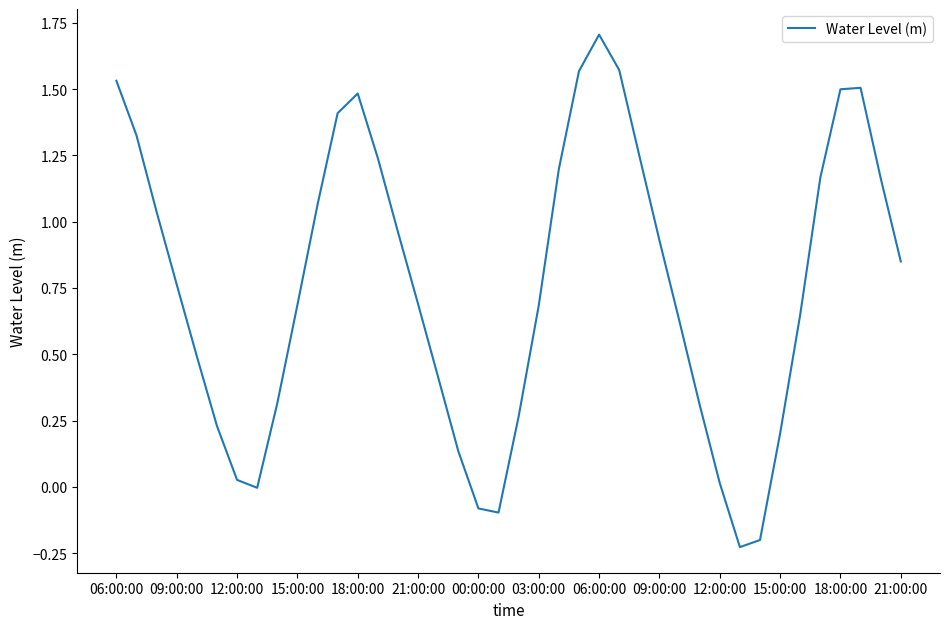

What is the greatest value displayed?

1.7